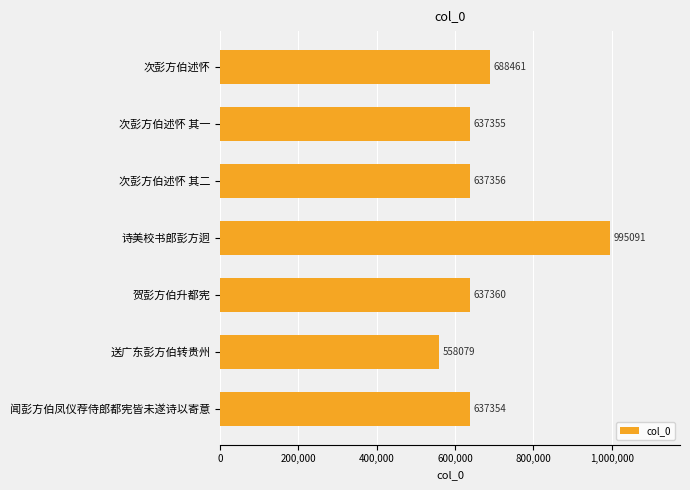

Are the bars horizontal?

Yes